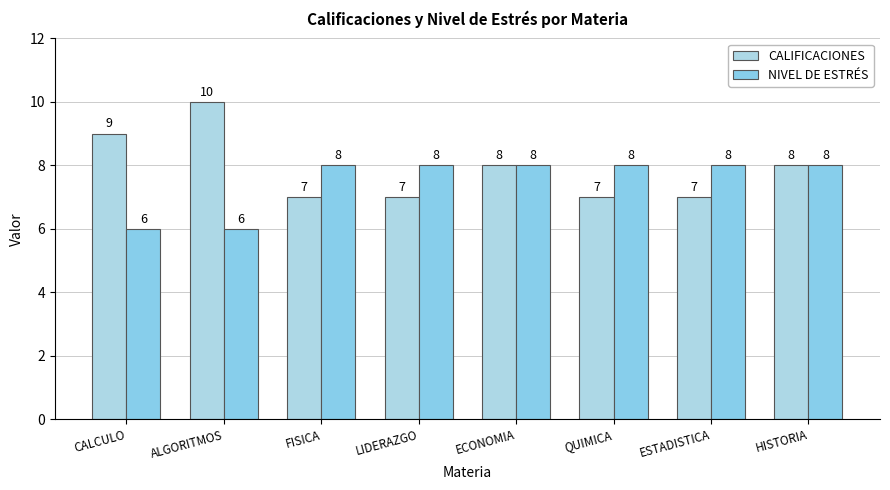

Which series has the widest spread of values?

CALIFICACIONES